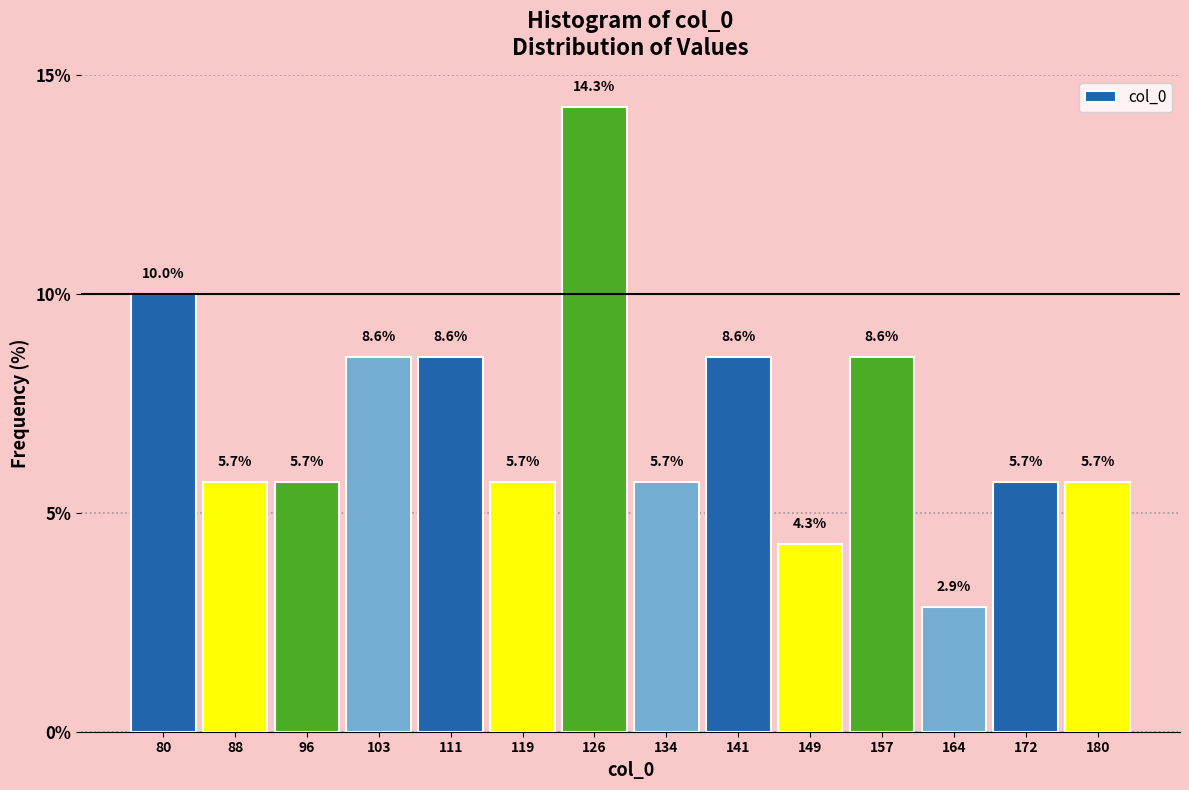

Reading left to right, list every bar in this chart as the range it spans on the x-axis followed by its height. The bar edges are not printed on the chart, so give them approximately, as read against the axis.

77 to 85: 10.0
85 to 92: 5.7
92 to 100: 5.7
100 to 108: 8.6
108 to 115: 8.6
115 to 123: 5.7
123 to 131: 14.3
131 to 138: 5.7
138 to 146: 8.6
146 to 153: 4.3
153 to 161: 8.6
161 to 169: 2.9
169 to 176: 5.7
176 to 184: 5.7